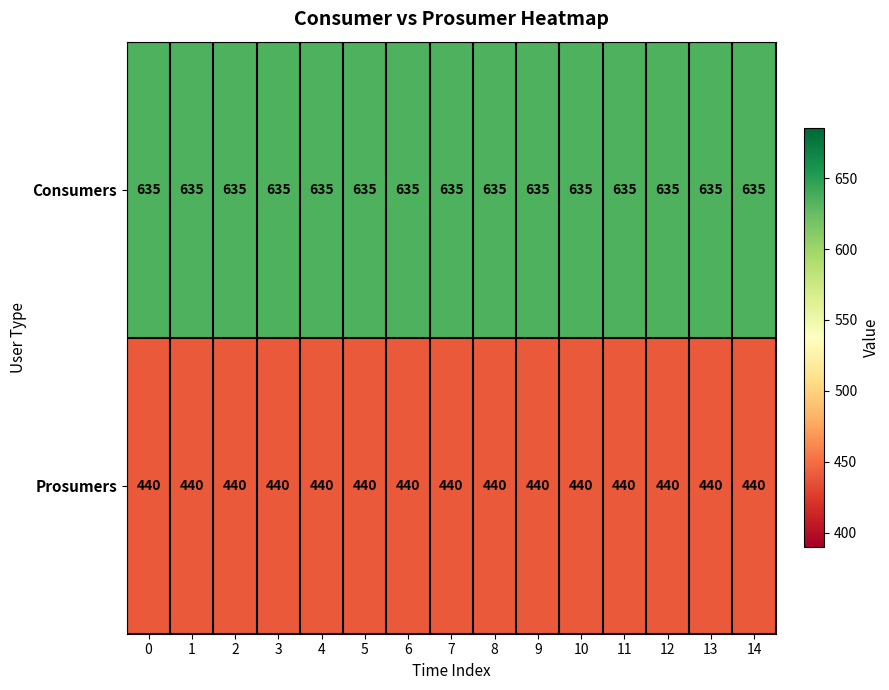

What is the difference between the highest and lowest values at 5?

195